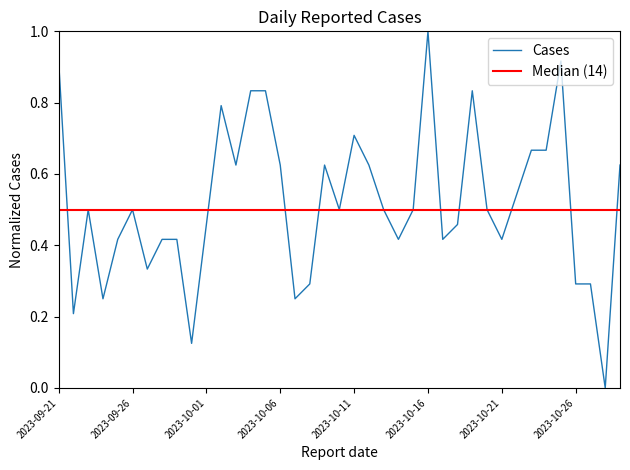

What is the label of the 30th point from the right?

2023-09-30